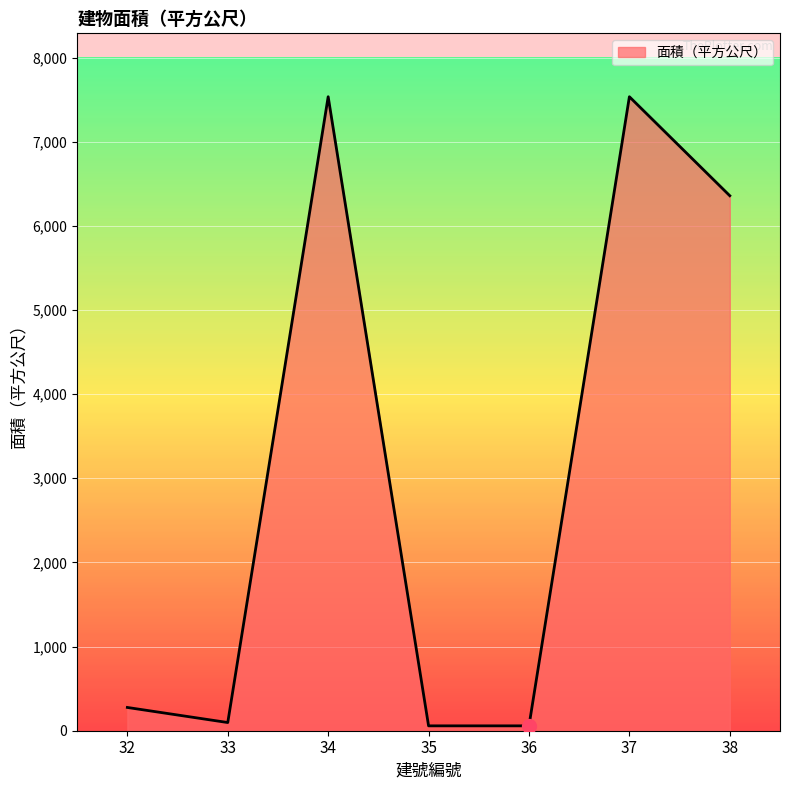

Where is the first local maximum?

34